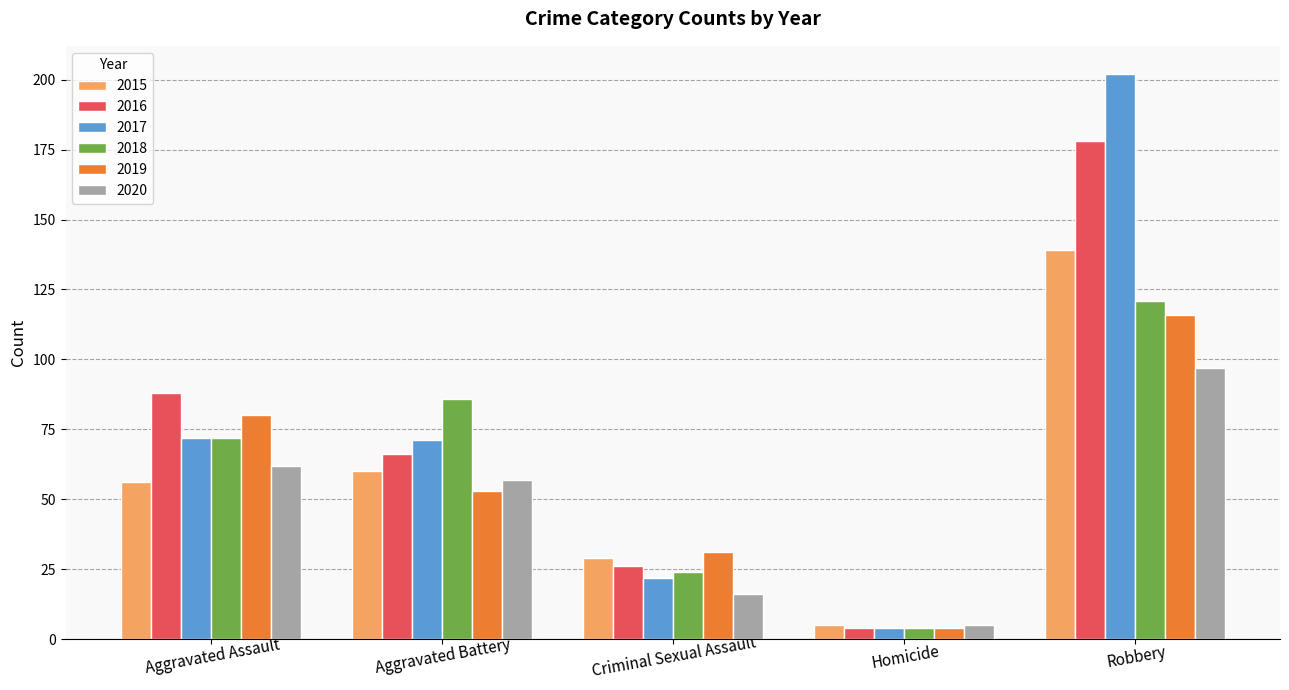

What is the sum of all 2018 values?

307